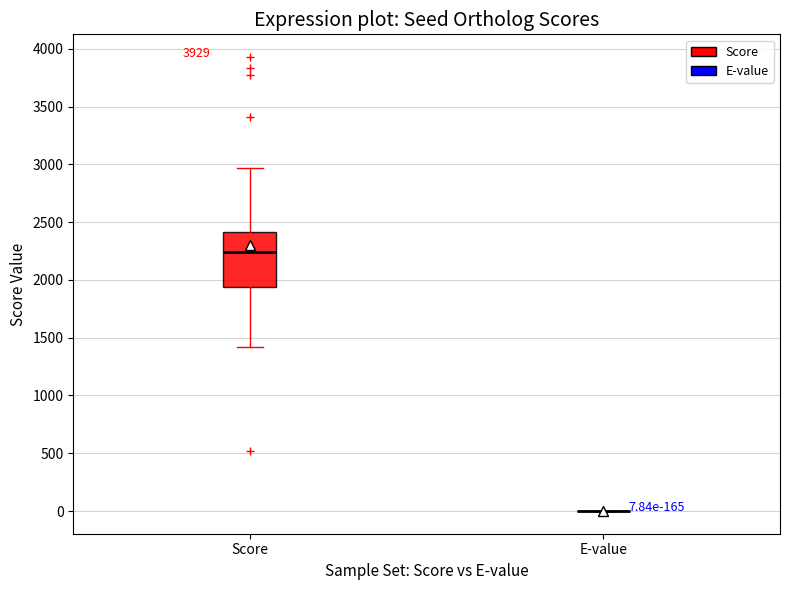

Which box is the tallest, from its lower edge to its upper edge?

Score